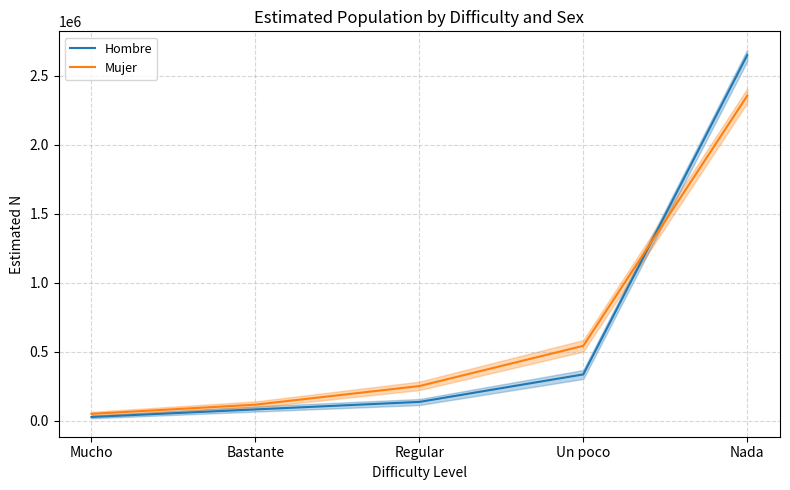

Read the Mujer value at Un poco.

542736